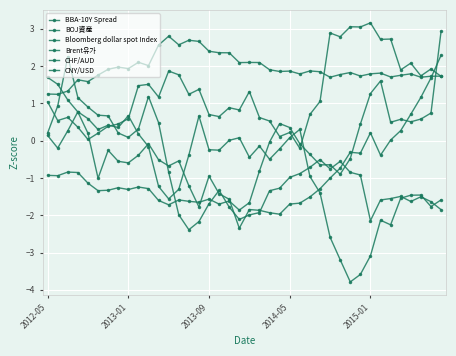

What is the value of the CNY/USD point at the 14th from the left?

-1.6